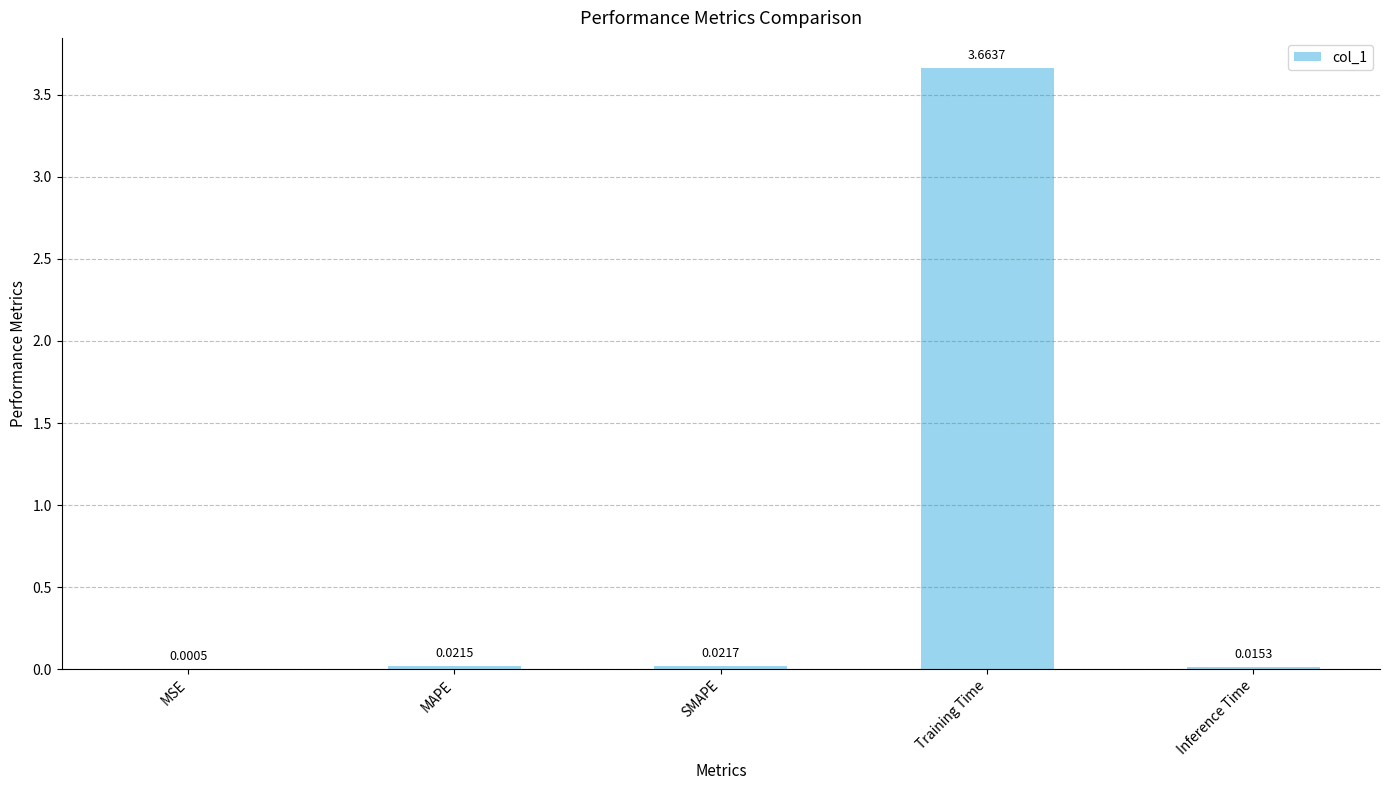

At which category does the chart reach its peak across all series?

Training Time